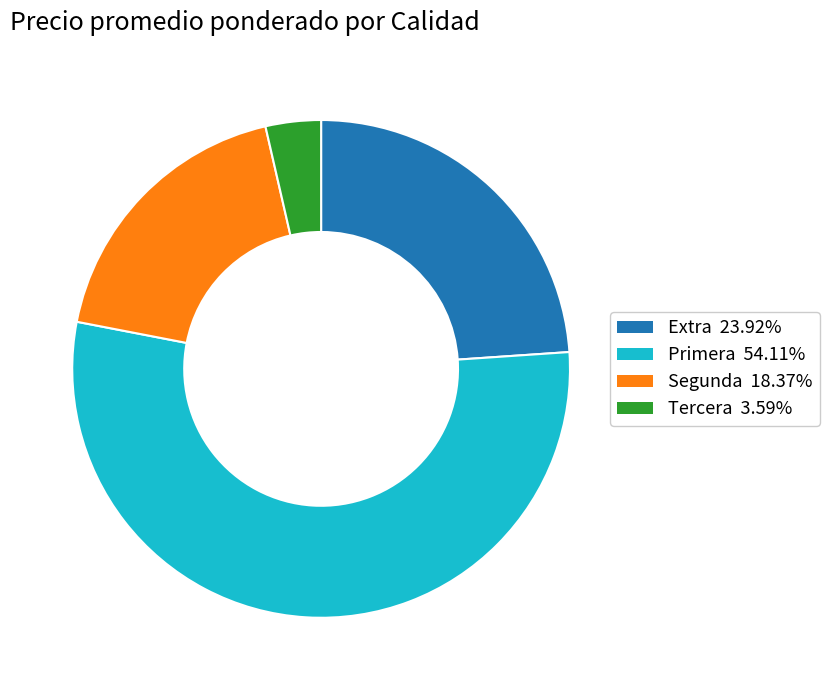

Which has a higher value, Tercera or Extra?

Extra